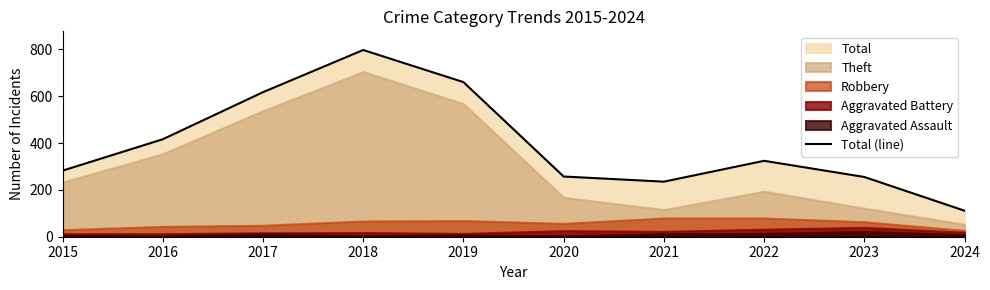

What is the lowest value of the Total (line) series?

111